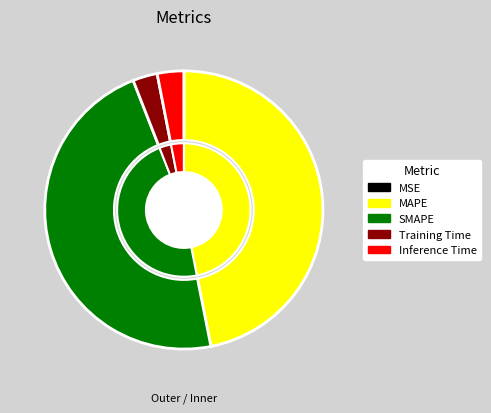

To the nearest percent, what percentage of the pie is Training Time?

3%